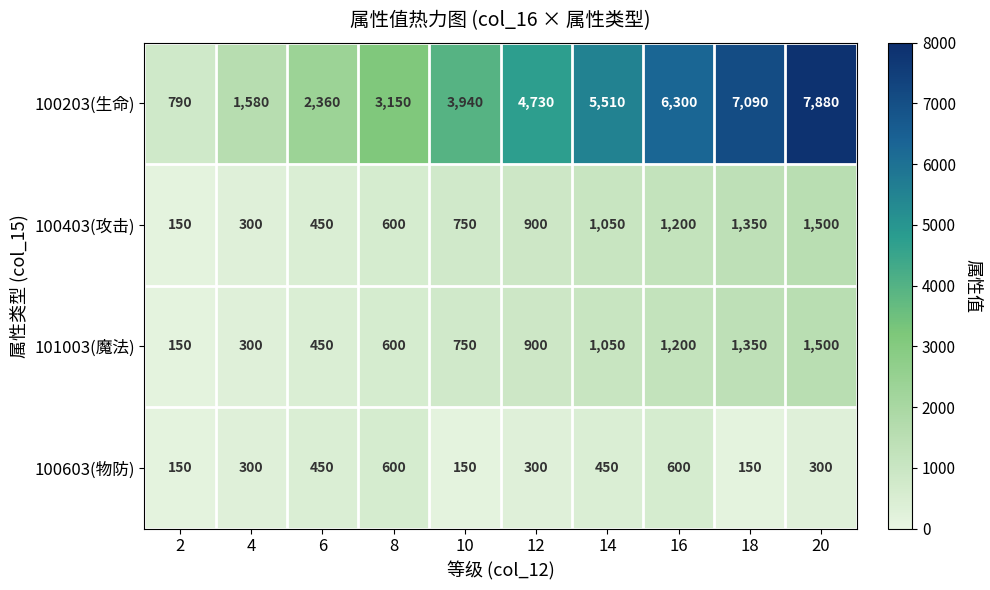

The 100603(物防) series shows 697 at 14. True or false?

False